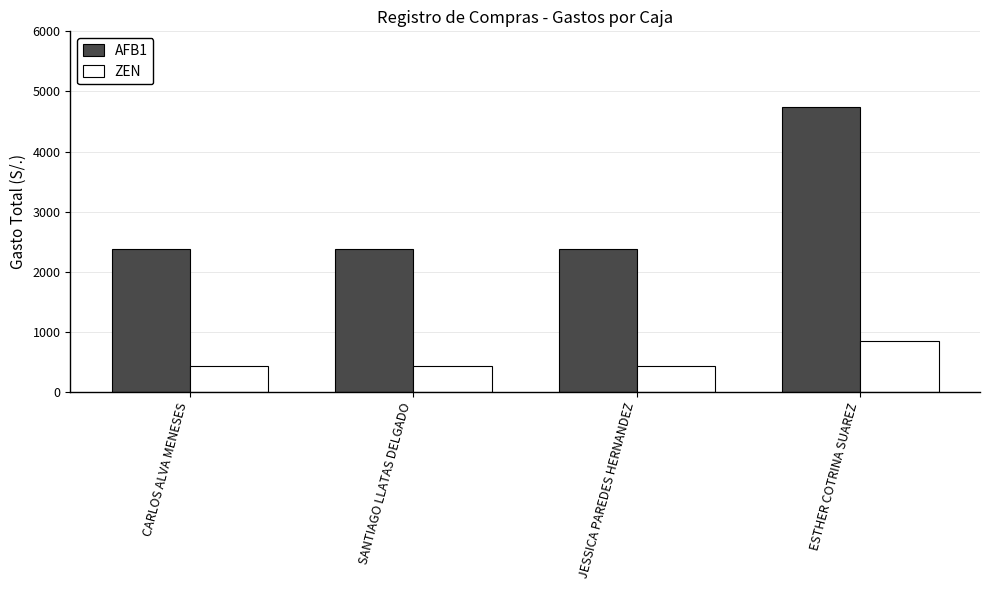

What is the maximum value for AFB1?

4740.7